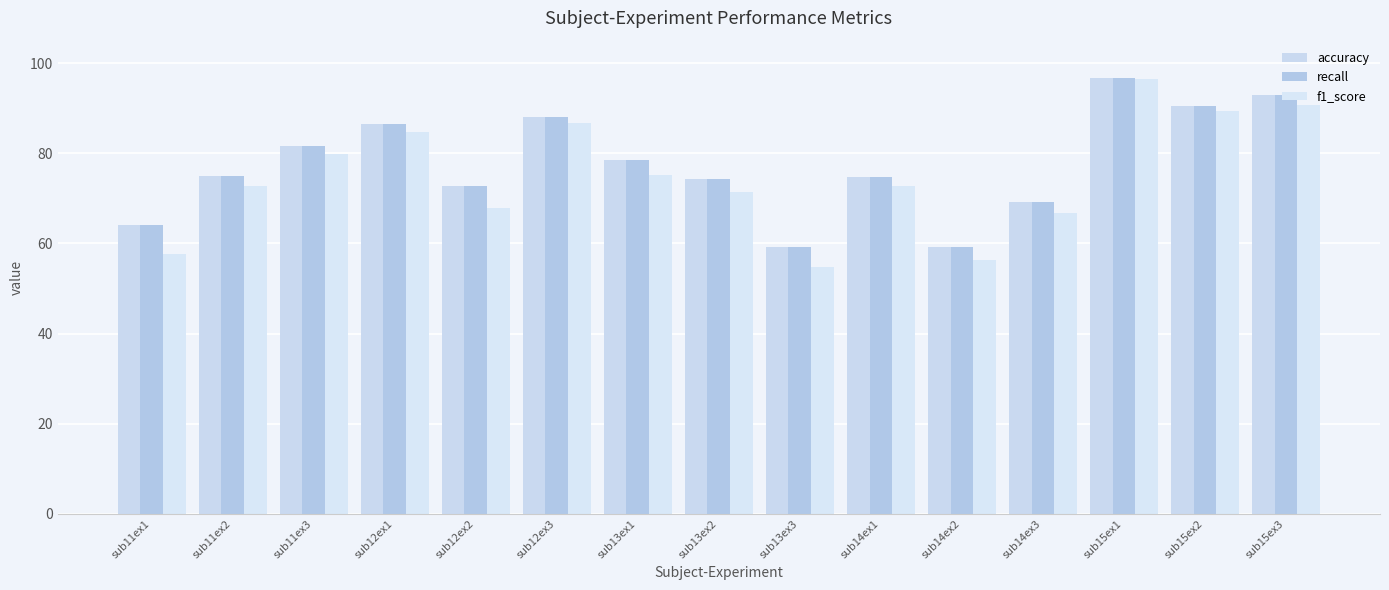

The value of recall at sub12ex1 is 86.5. True or false?

True